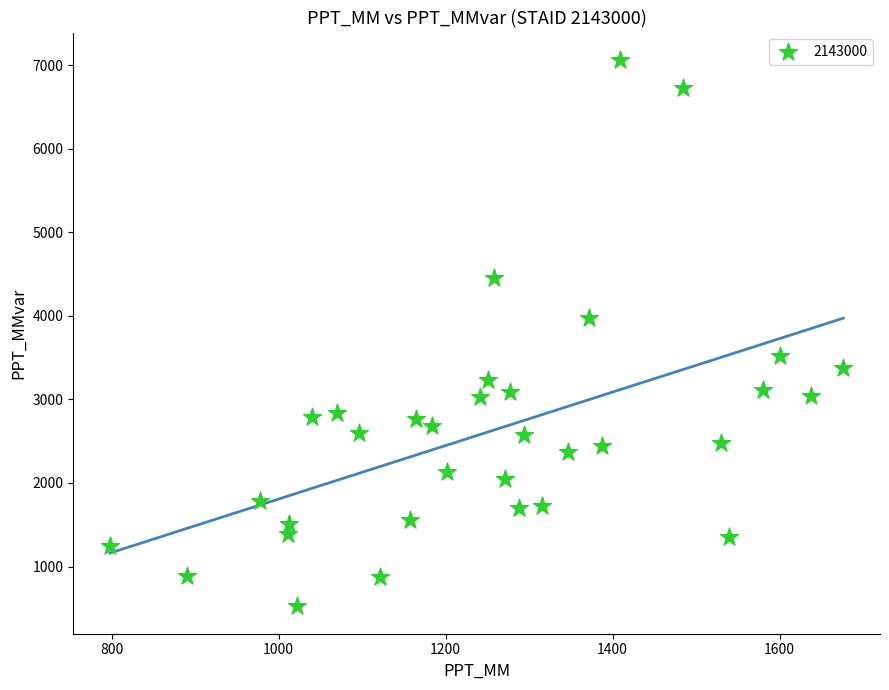

What Y value in the scatter plot is closest to 3792?

3977.4